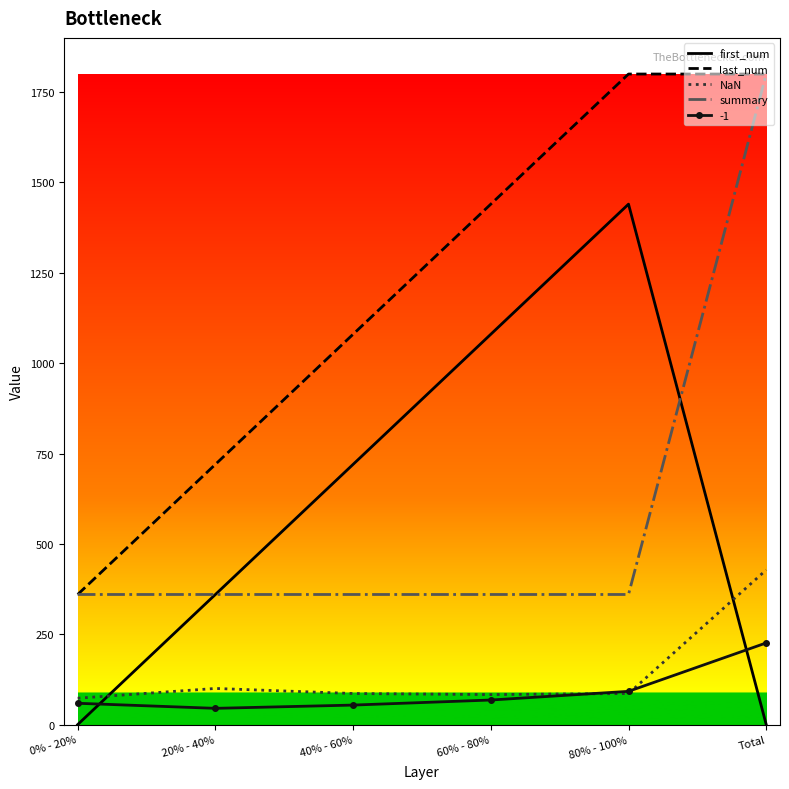

Is the value of NaN at 0% - 20% greater than the value of last_num at 20% - 40%?

No